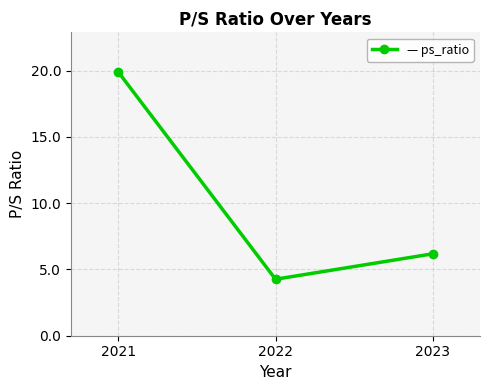

What value does the data have at 2022?

4.3